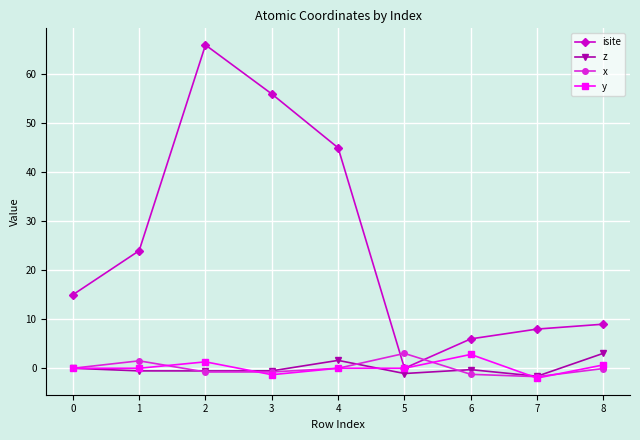

Which series has the largest range (max minus min)?

isite